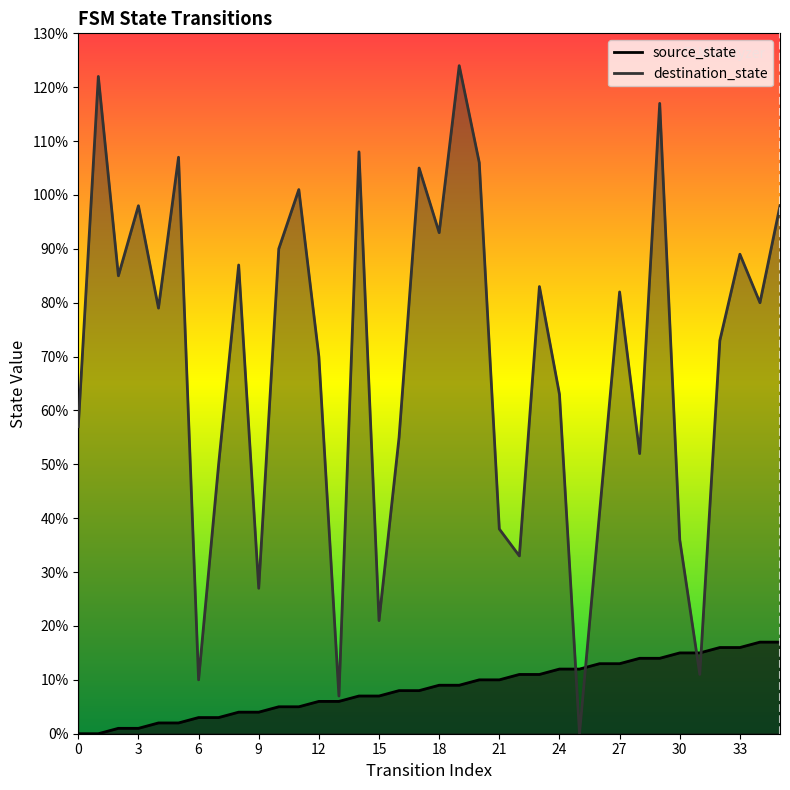

Rank the categories by source_state value from lowest to highest.

0, 1, 2, 3, 4, 5, 6, 7, 8, 9, 10, 11, 12, 13, 14, 15, 16, 17, 18, 19, 20, 21, 22, 23, 24, 25, 26, 27, 28, 29, 30, 31, 32, 33, 34, 35